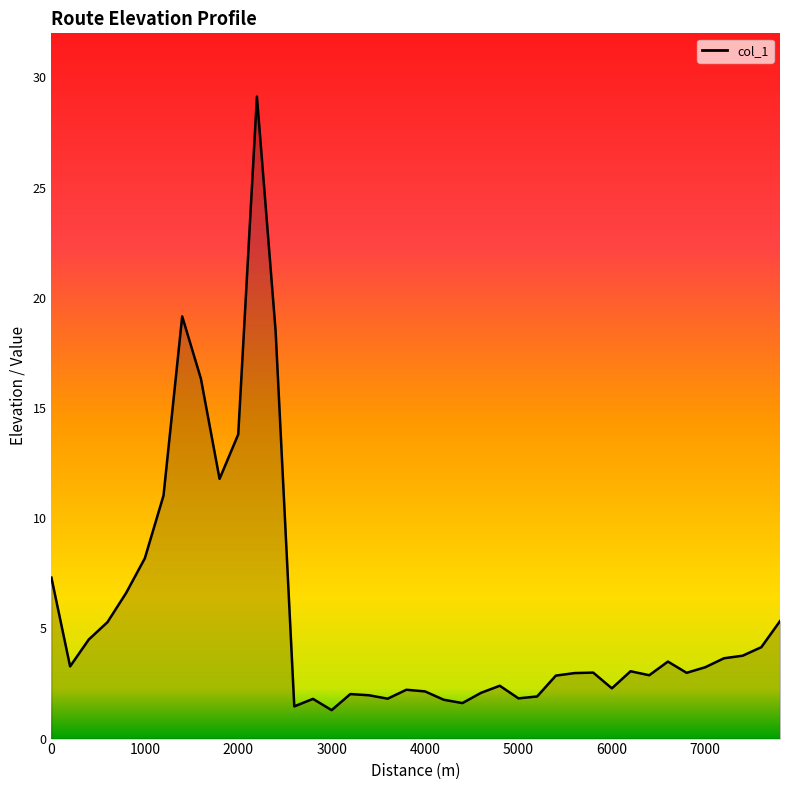

True or false: there are more than 1 points higher than both neighbors.

True